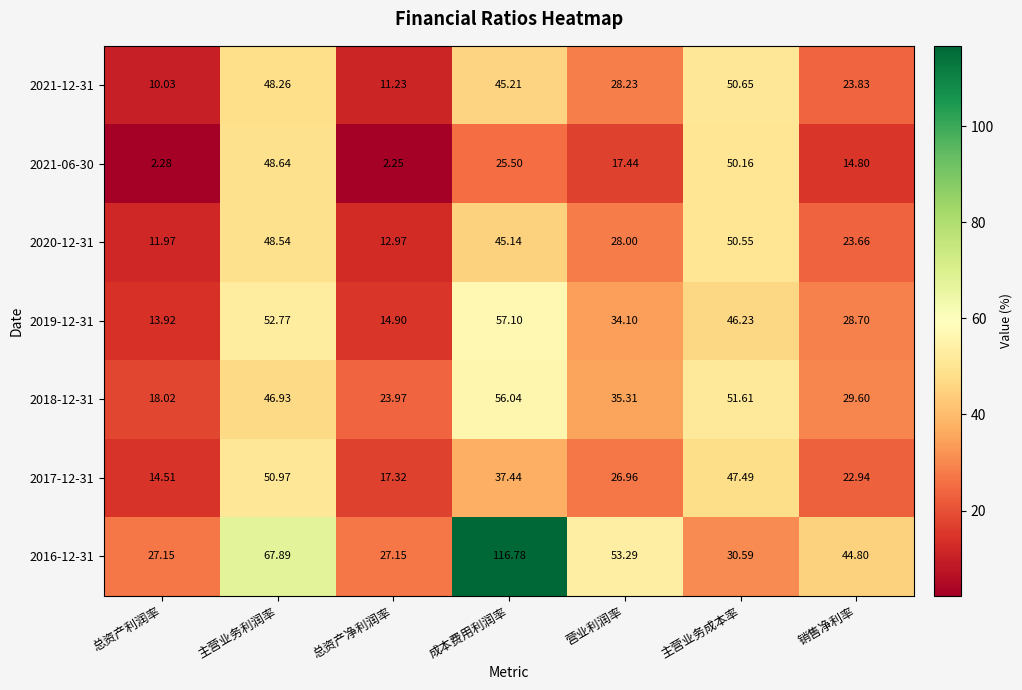

How many series are shown in this chart?

7